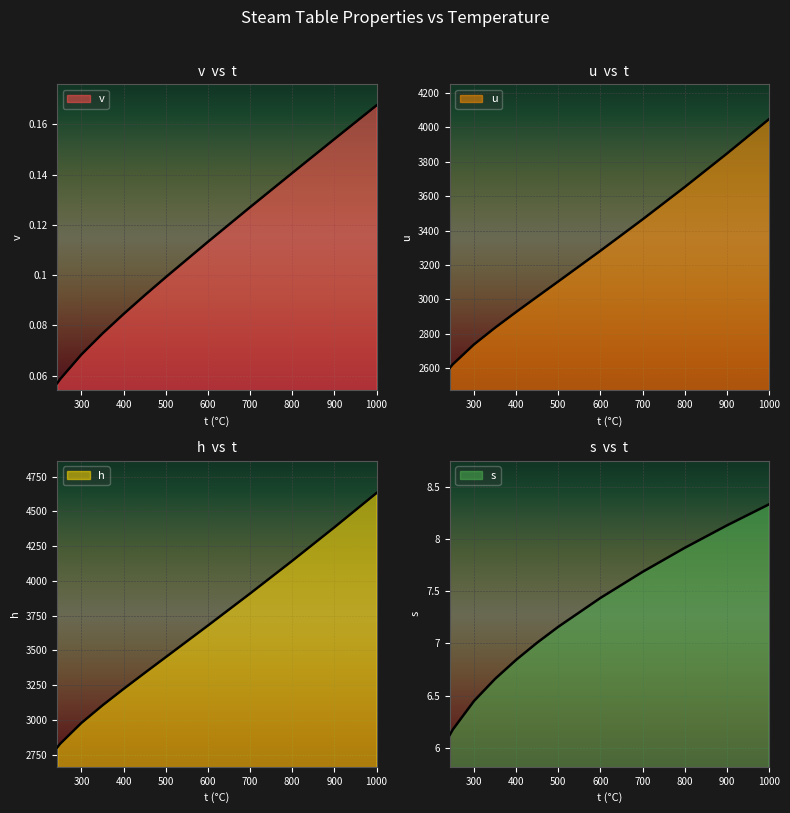

True or false: v and h intersect in this chart.

False